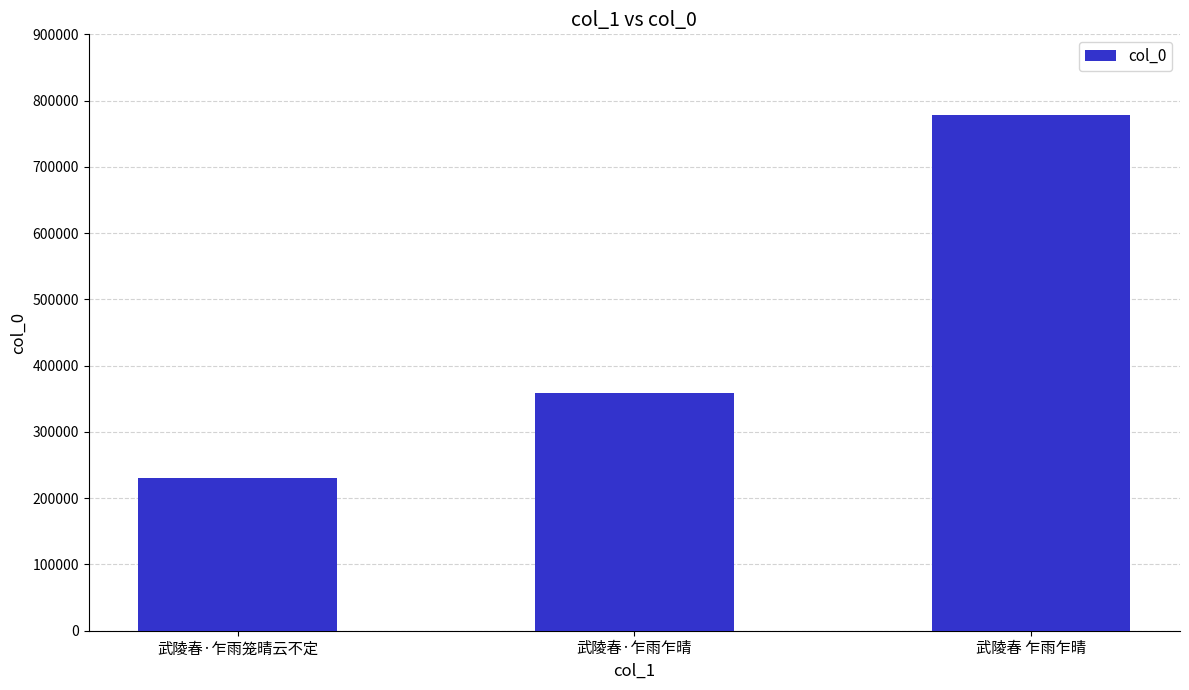

What is the maximum value shown in the chart?

778968